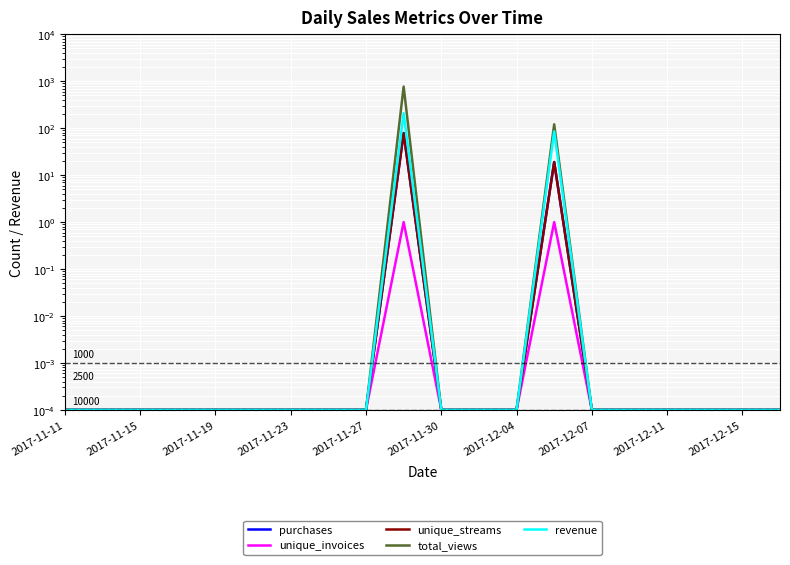

True or false: unique_streams and unique_invoices cross at least once.

False